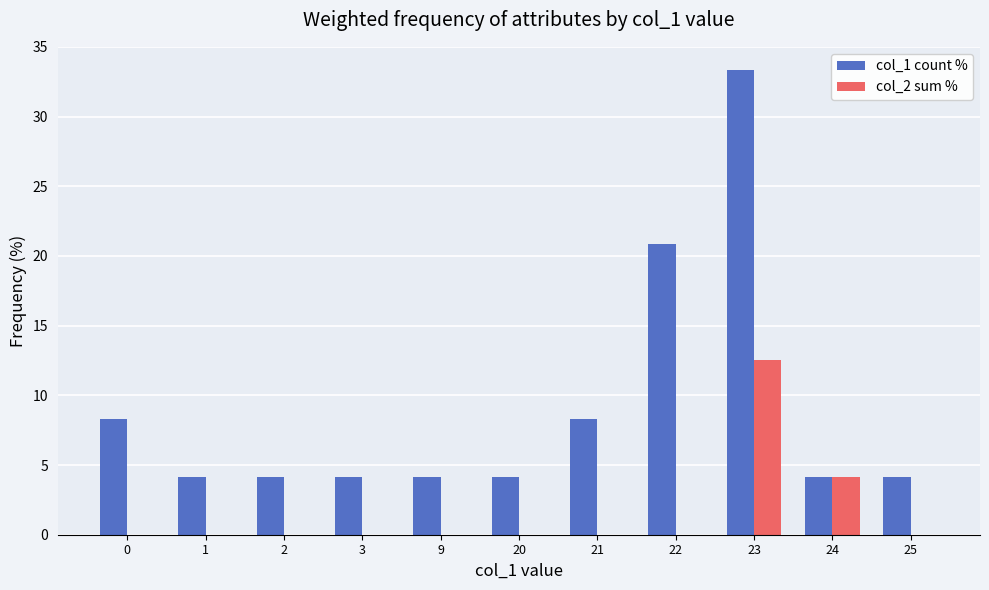

What is the sum of the col_2 sum % values at 24 and 21?

4.2